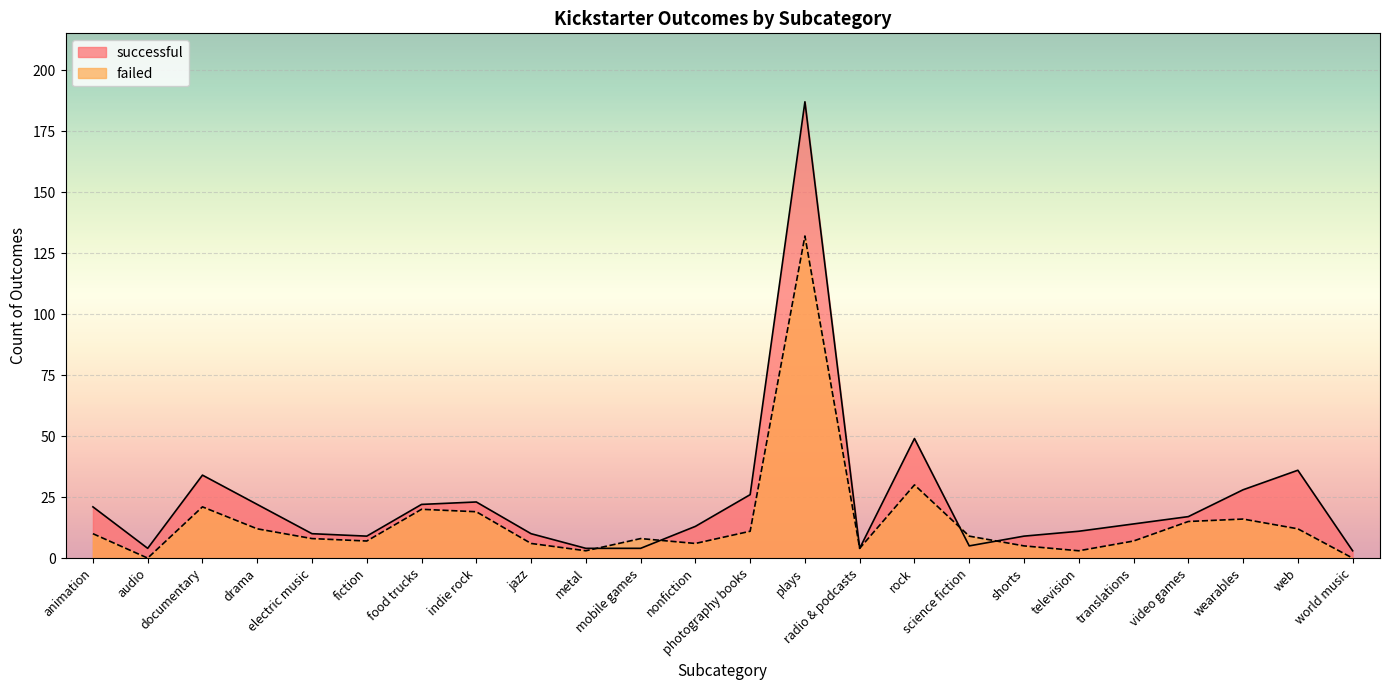

How many values in the failed series are below 9?

12